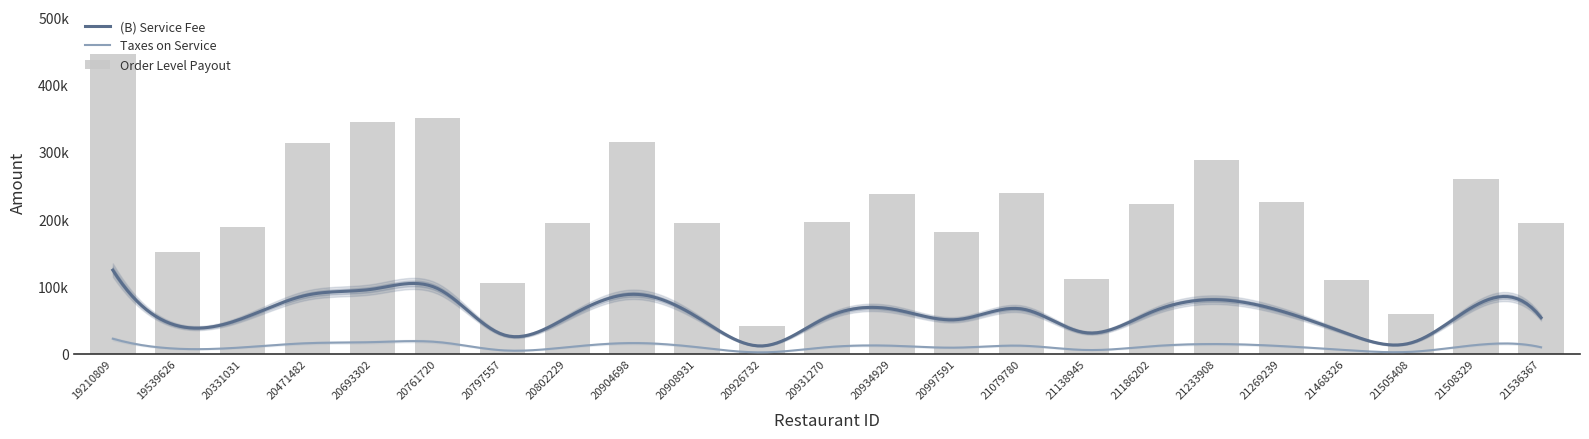

At which category does the chart reach its minimum across all series?

20926732